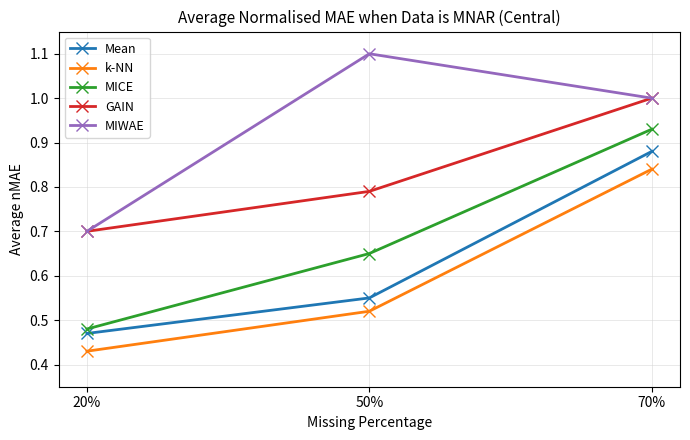

Count the number of categories in the chart.

3